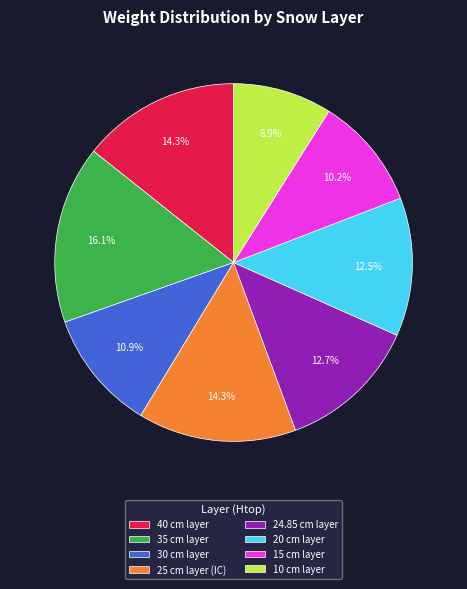

Is there any slice that represents more than half of the pie?

No